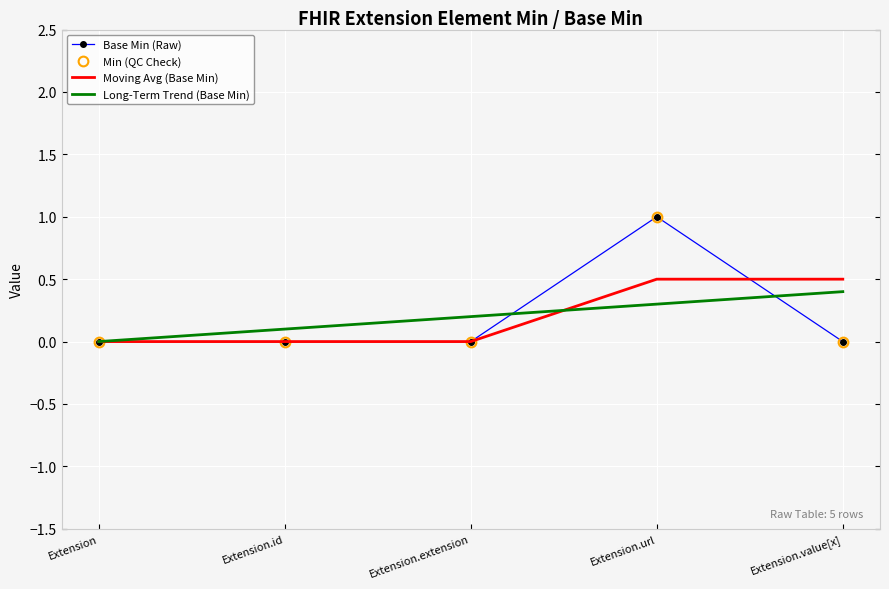

What position from the right is Extension.value[x]?

1